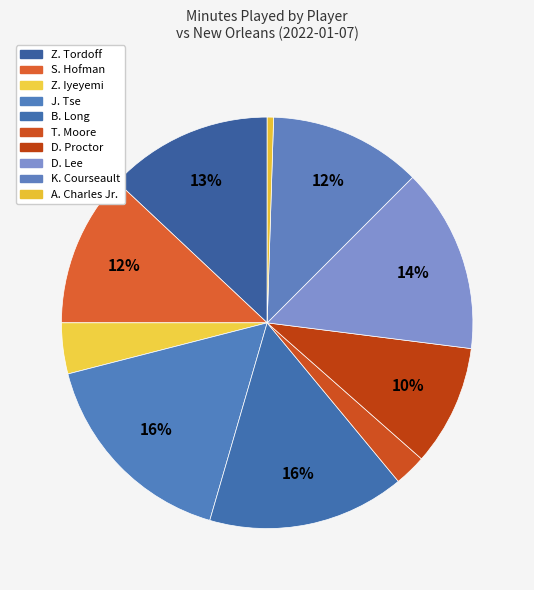

How many segments does this pie chart have?

10